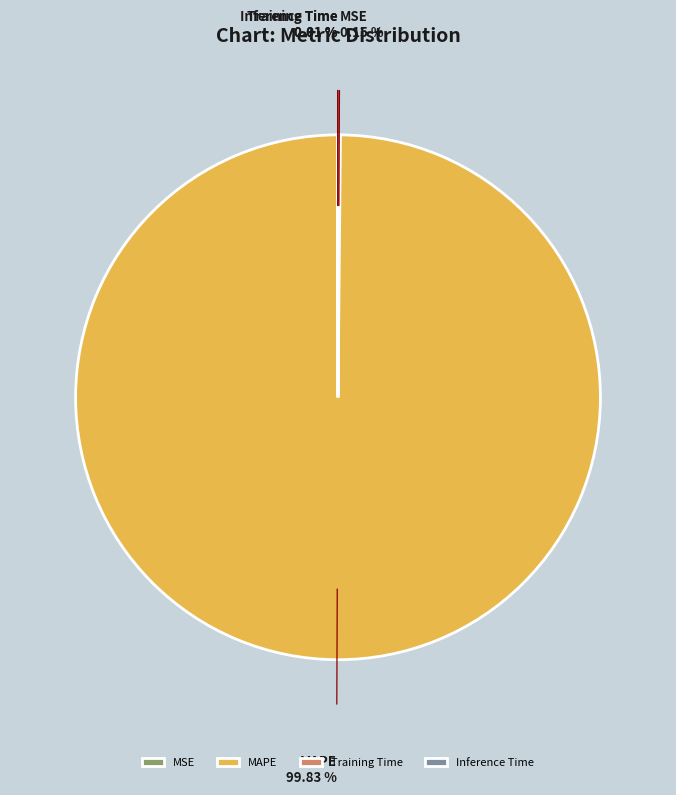

Is there a majority slice in this chart?

Yes